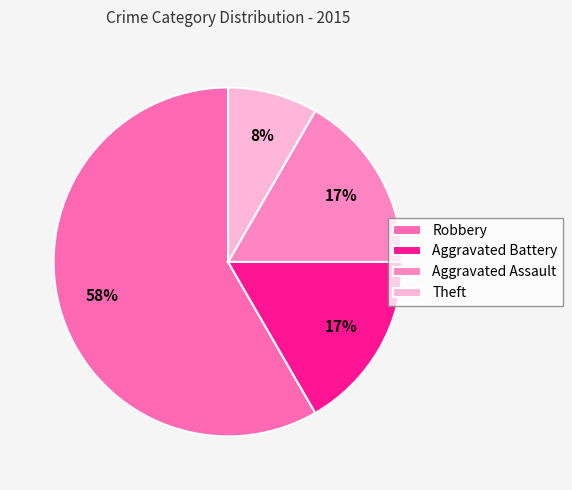

Is there any slice that represents more than half of the pie?

Yes